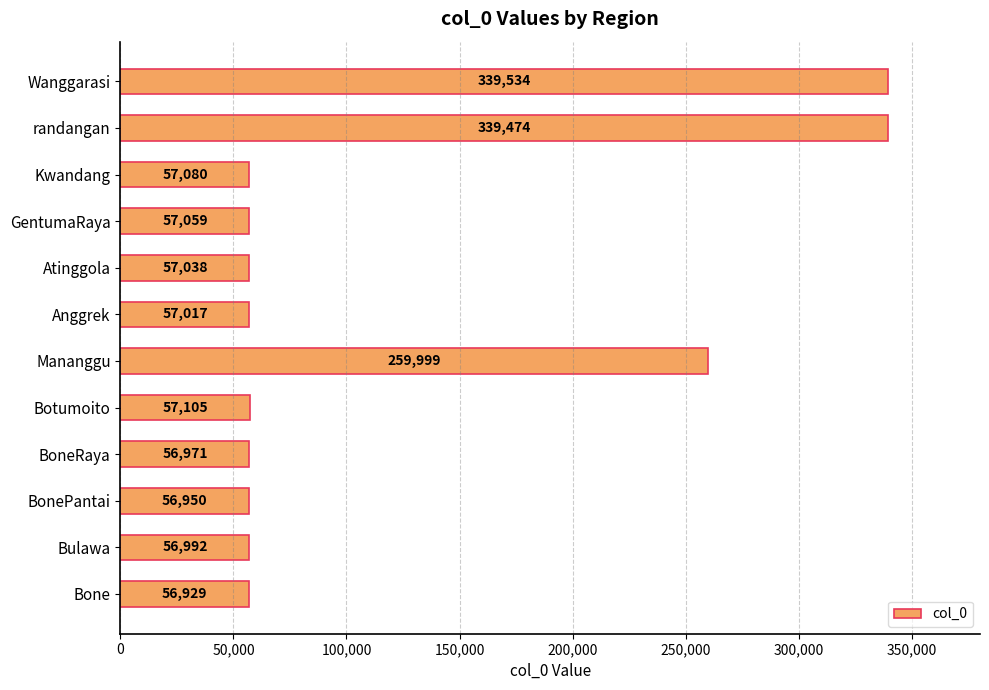

What is the sum of the values at Botumoito and GentumaRaya?

114164